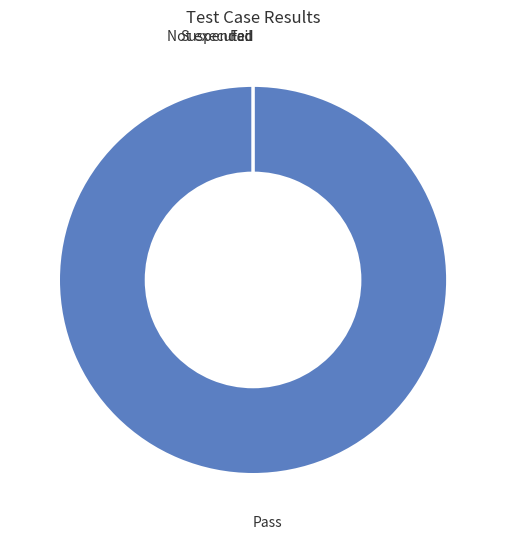

What is the smallest slice in the pie chart?

Fail